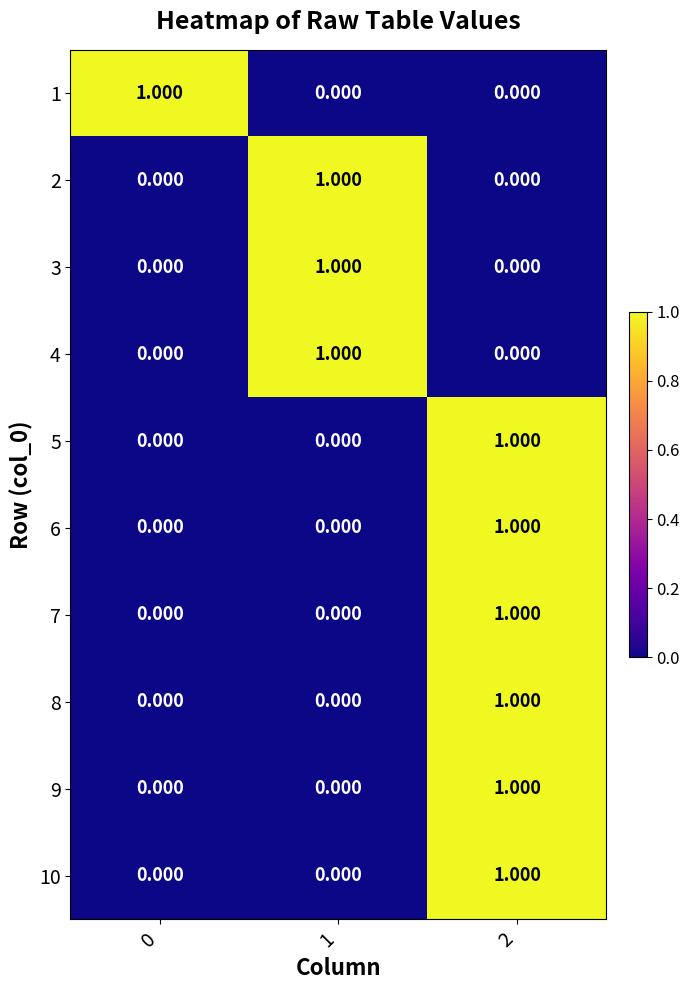

Is the value of 5 at 0 greater than the value of 9 at 2?

No